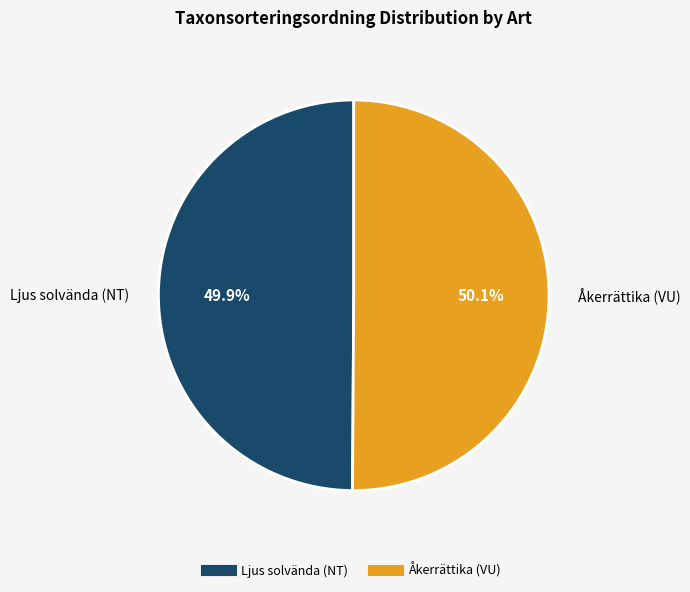

What portion of the pie excludes Åkerrättika (VU)?

49.9%